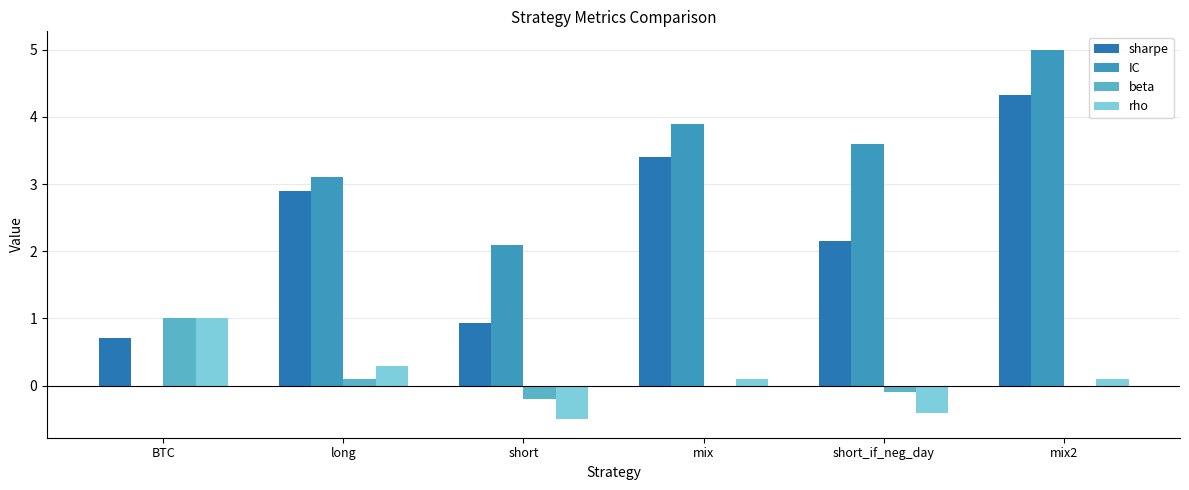

Reading left to right, extract all data points from this chart.

sharpe: 0.7	2.9	0.9	3.4	2.2	4.3
IC: 0.0	3.1	2.1	3.9	3.6	5.0
beta: 1.0	0.1	-0.2	0.0	-0.1	0.0
rho: 1.0	0.3	-0.5	0.1	-0.4	0.1